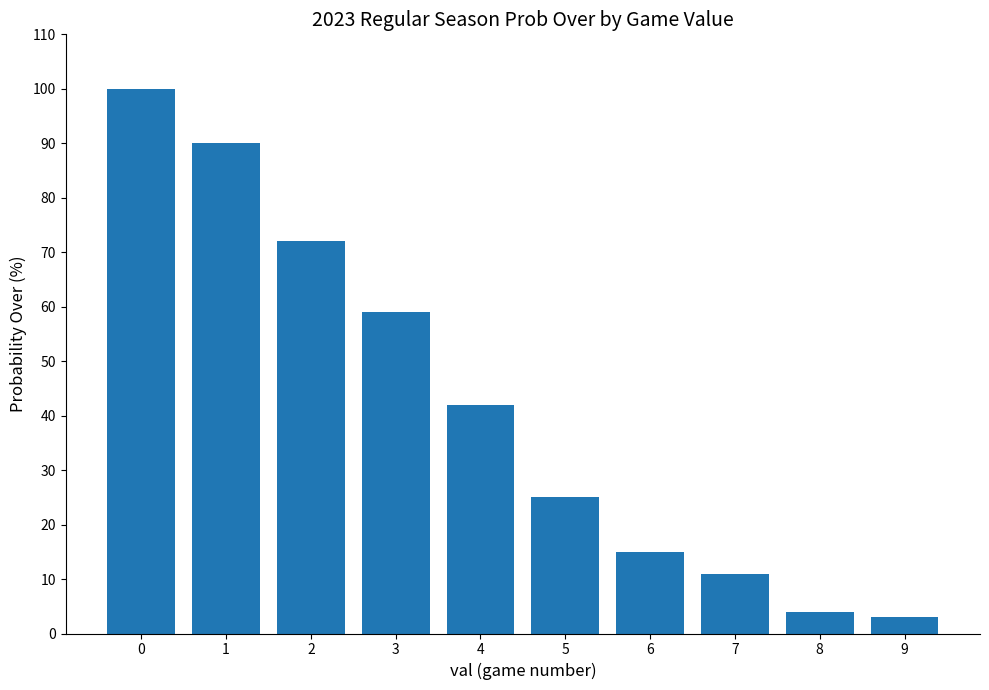

How many bars are there in total?

10